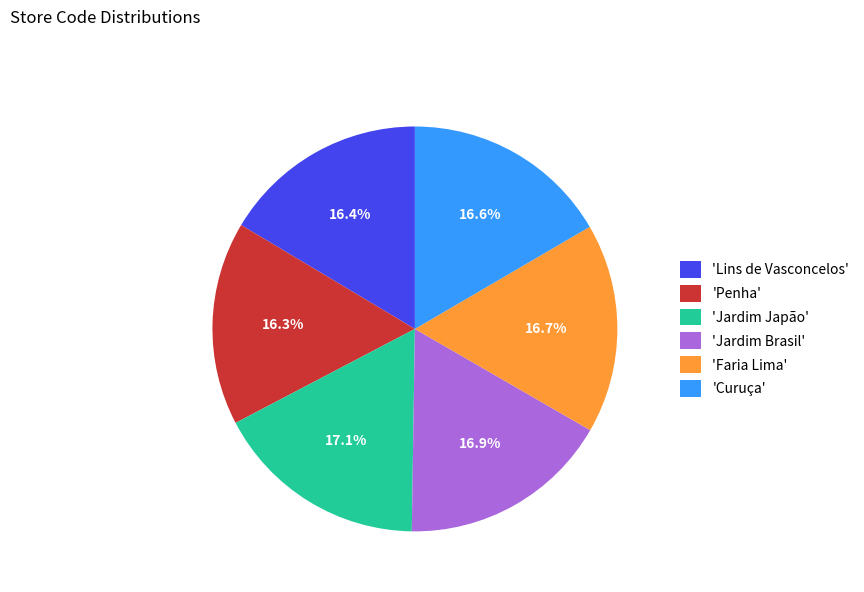

Is there a majority slice in this chart?

No